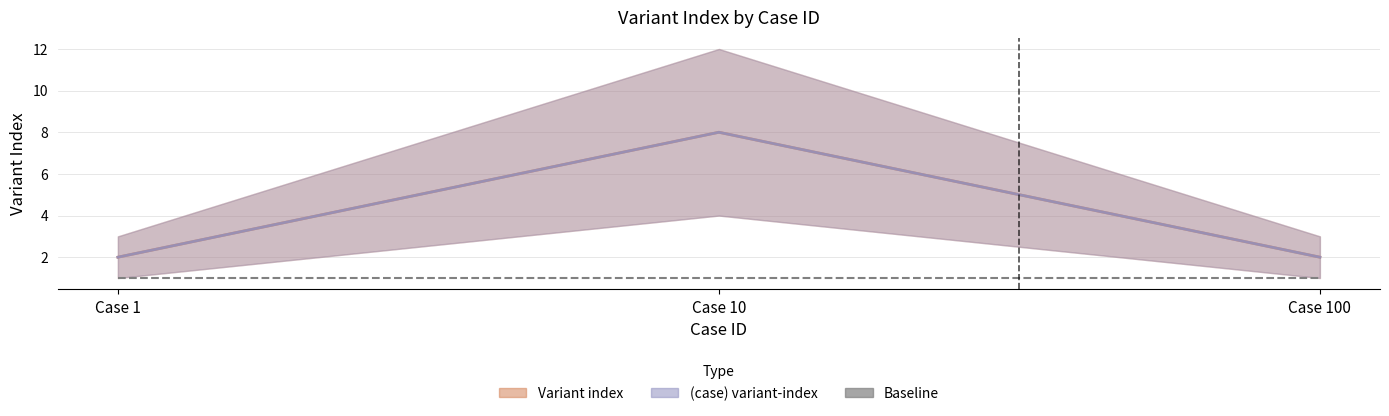

Is the value of Variant index at Case 100 greater than the value of (case) variant-index at Case 100?

No